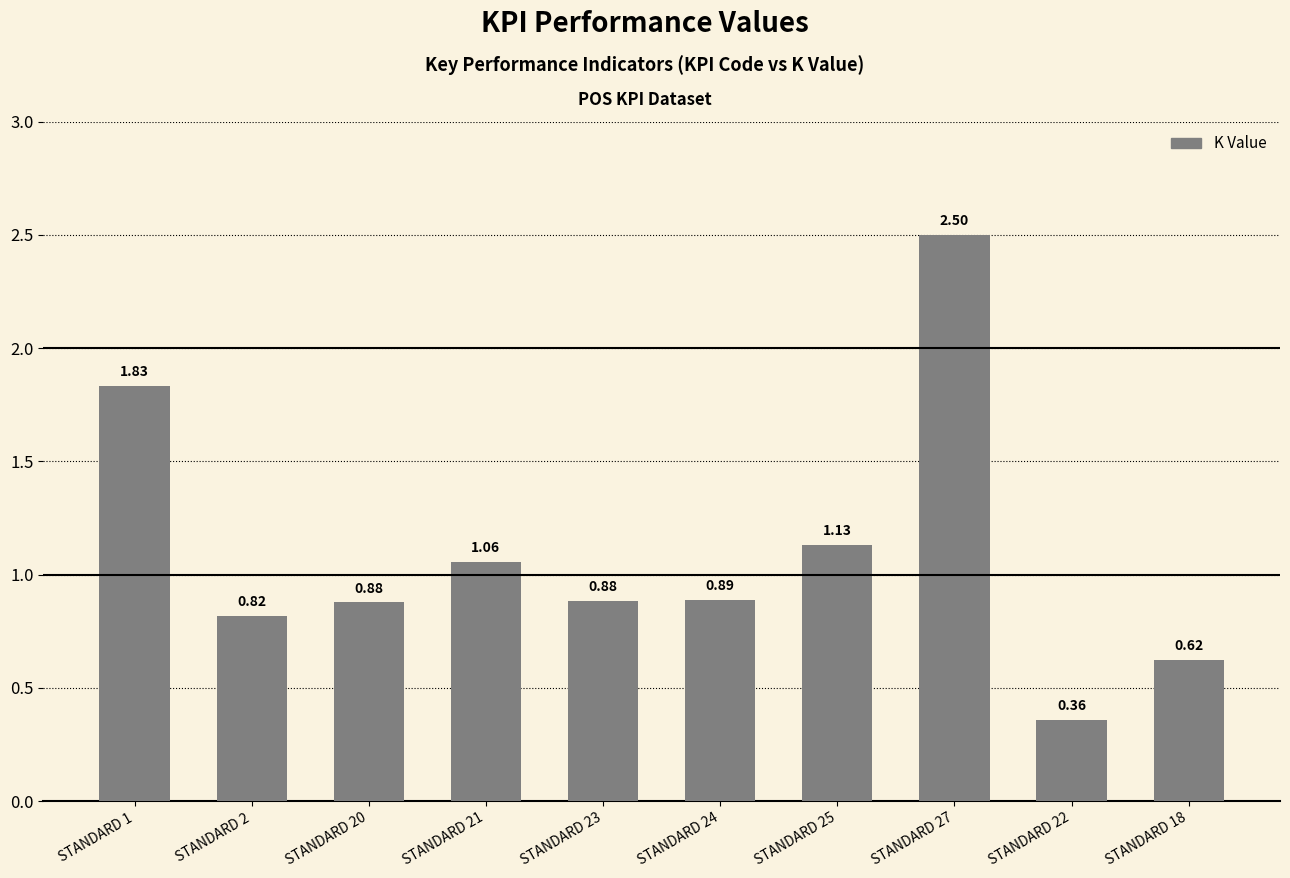

What is the change in value from STANDARD 2 to STANDARD 25?

+0.3